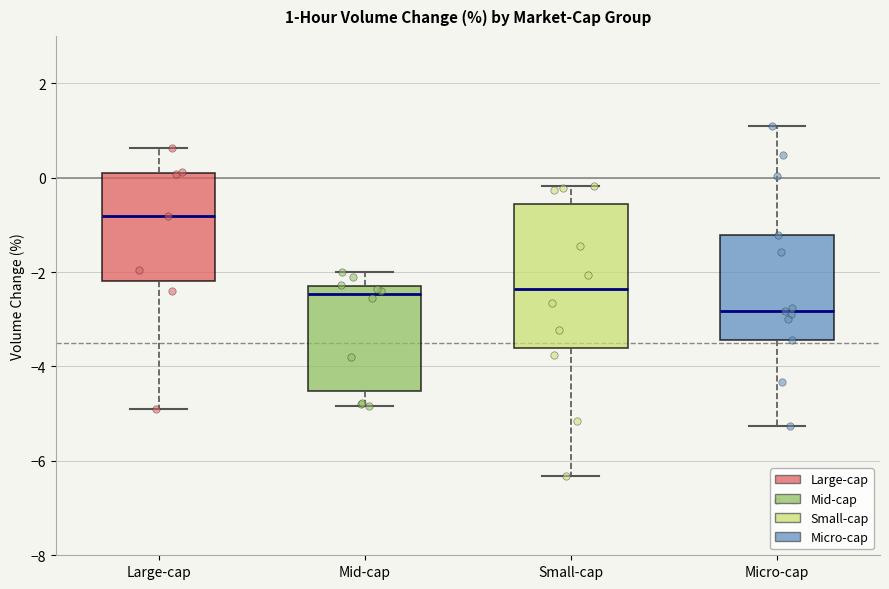

Which box has the lowest median line?

Micro-cap